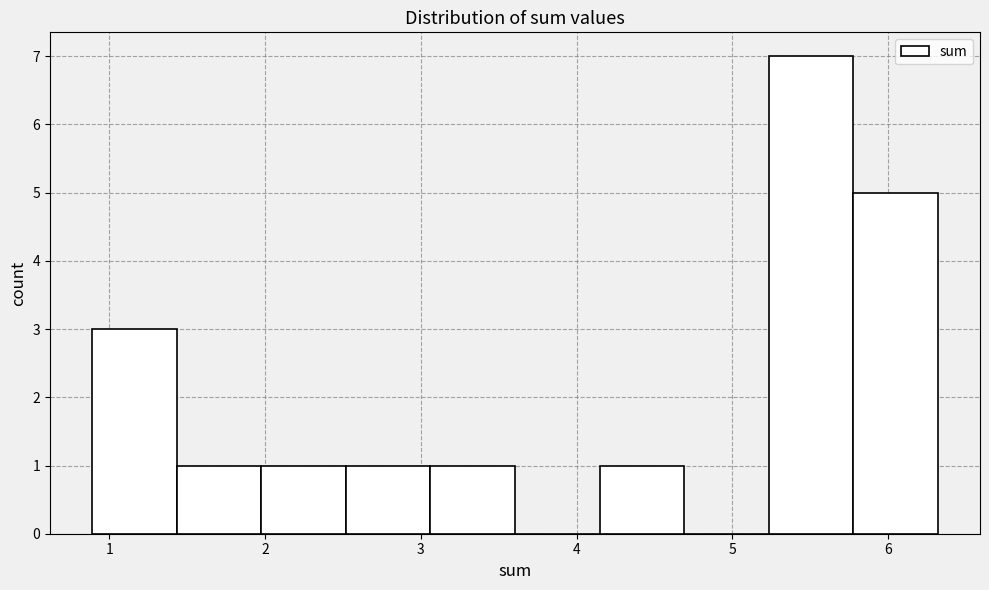

Which range on the x-axis has the tallest bar?

5.2 to 5.8